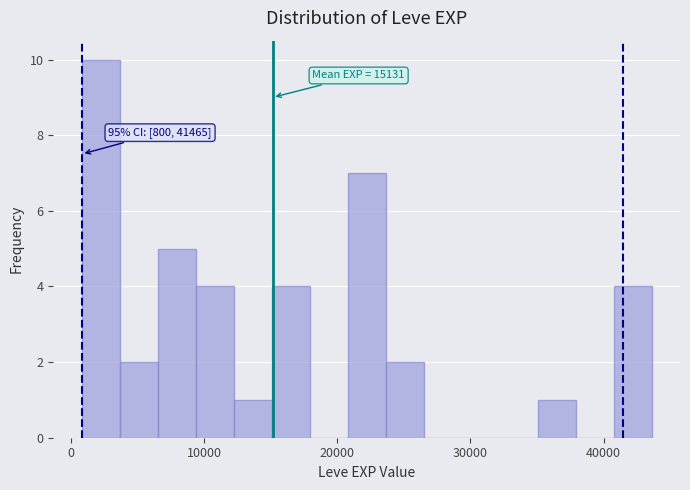

Read against the x-axis, roughly where is the centre of the tallest bar?

2000